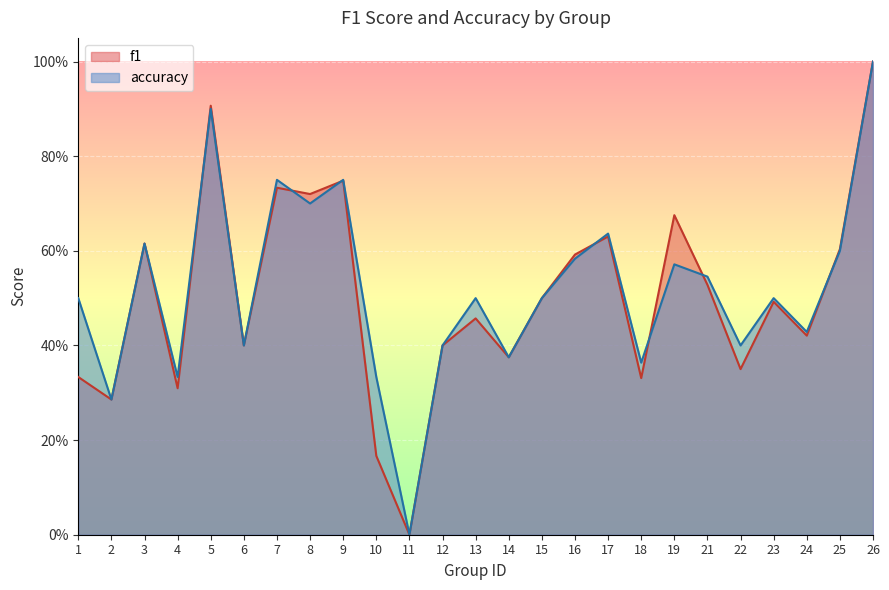

Between which two adjacent categories do f1 and accuracy first intersect?

4 and 5